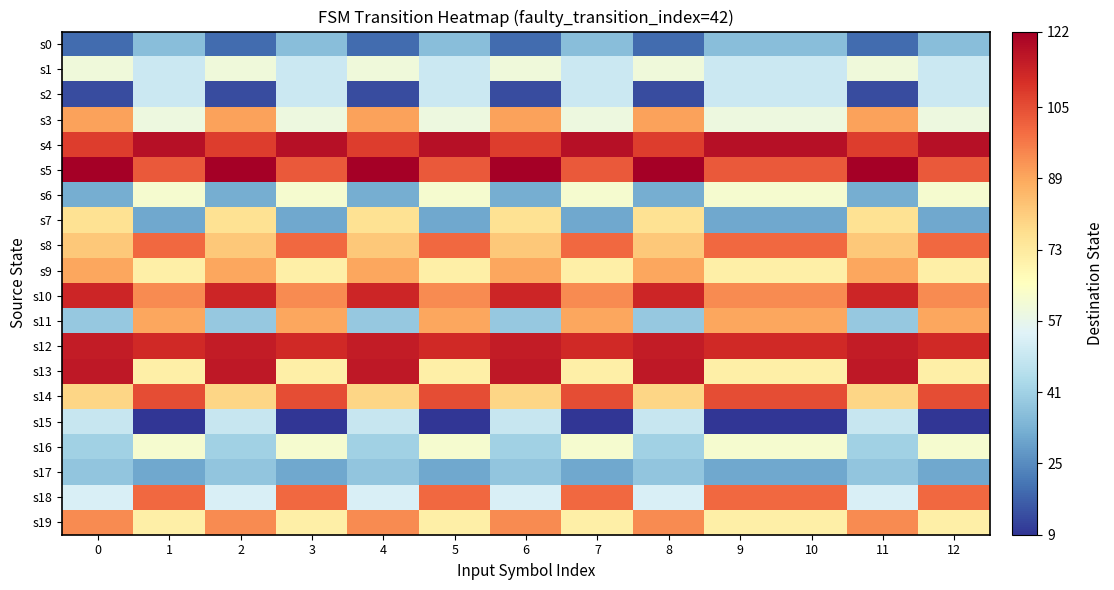

Which label corresponds to the smallest value in the chart?

1